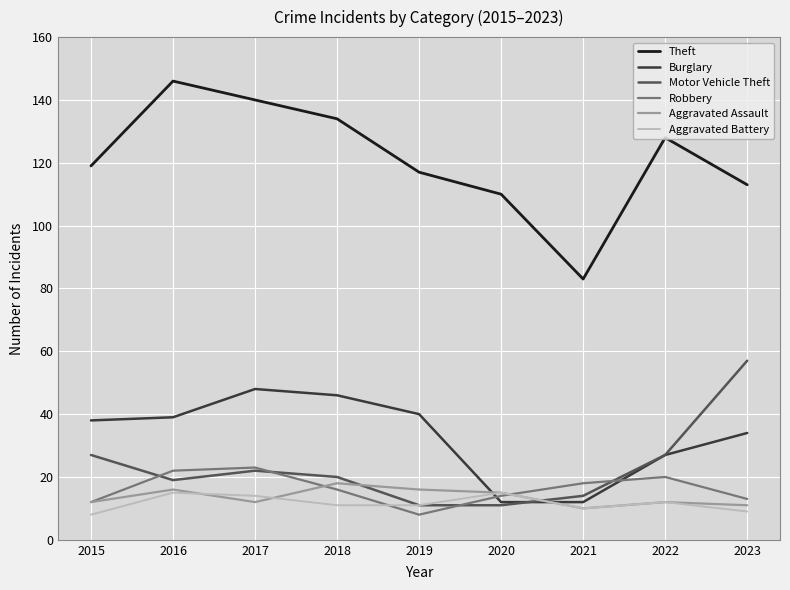

What value does the Aggravated Battery series have at 2016?

15